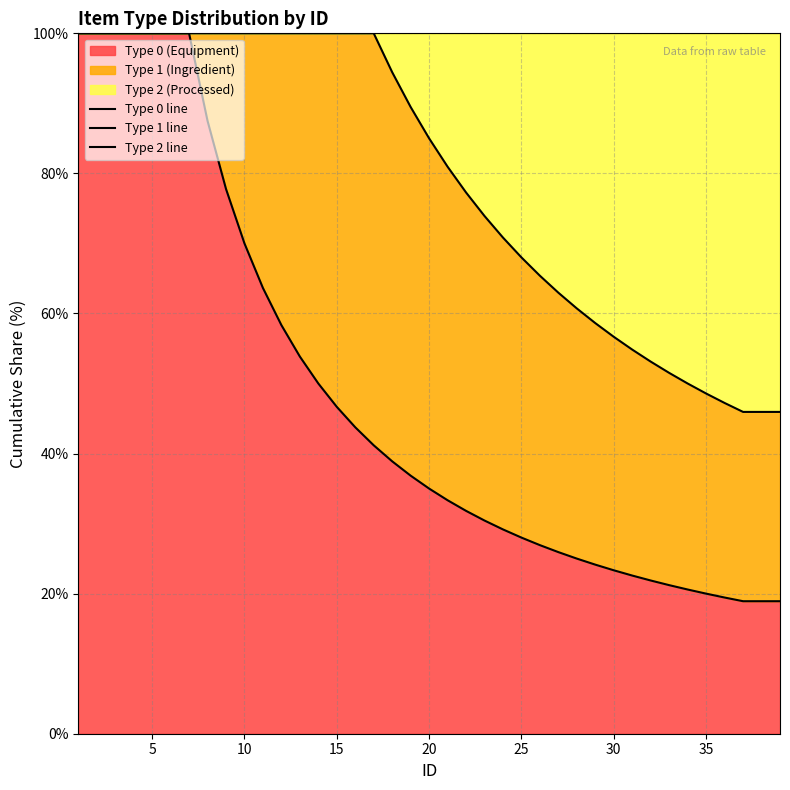

What is the average value of the Type 0 line series?

47.8